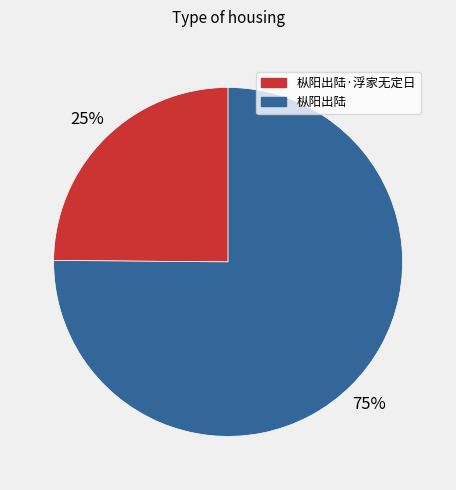

What is the majority slice?

枞阳出陆